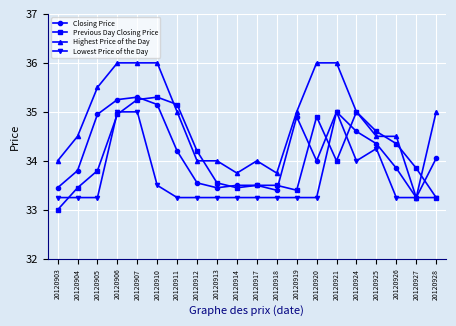

What are all the series names shown in the legend?

Closing Price, Previous Day Closing Price, Highest Price of the Day, Lowest Price of the Day